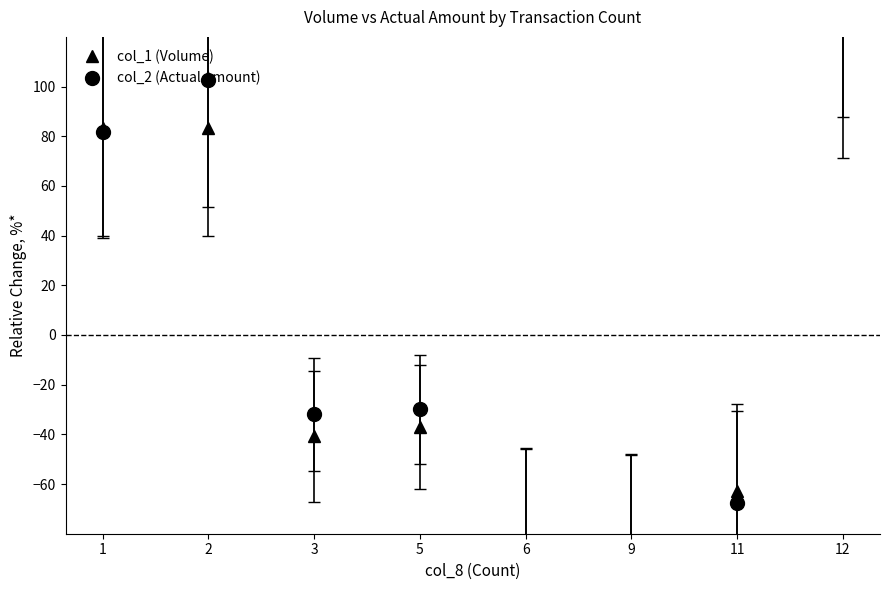

Between 5 and 9, which is larger?

5